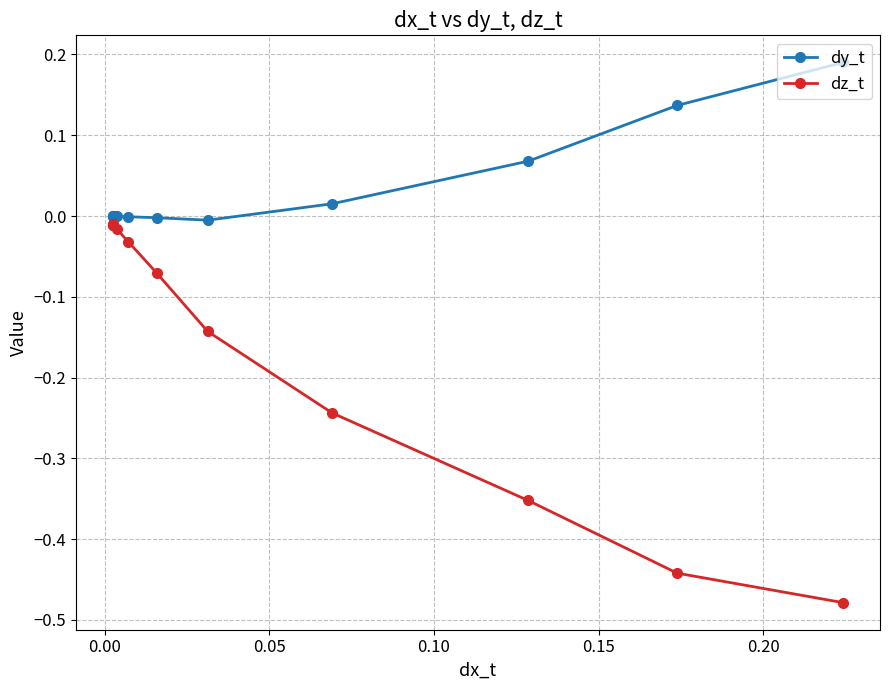

What is the sum of all dy_t values?

0.4